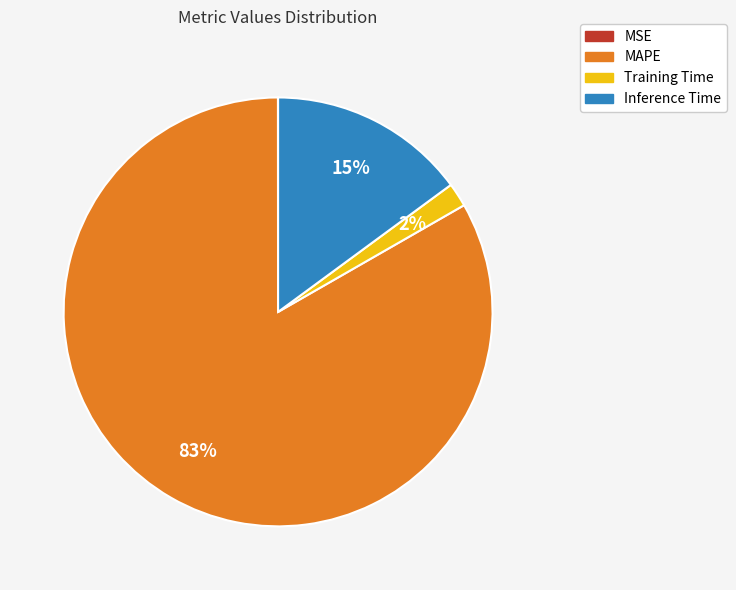

To the nearest percent, what is the difference between the largest and smallest slice percentages?

83%